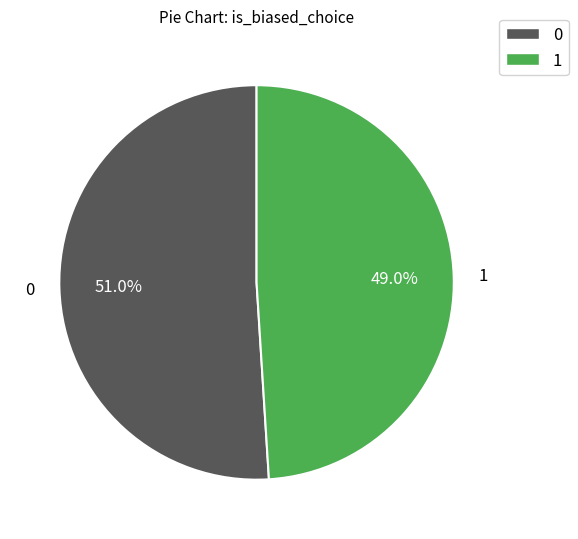

What is the ratio of the value at 1 to the value at 0?

1.0